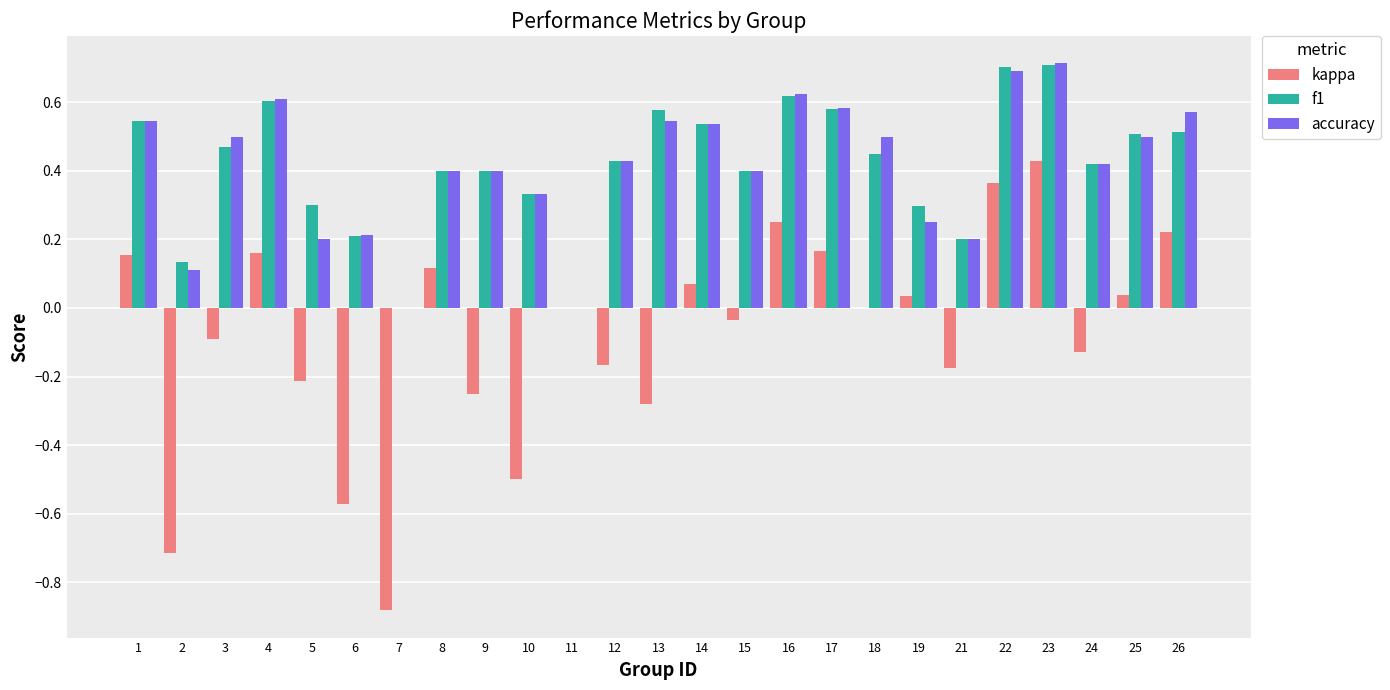

How many series are shown in this chart?

3